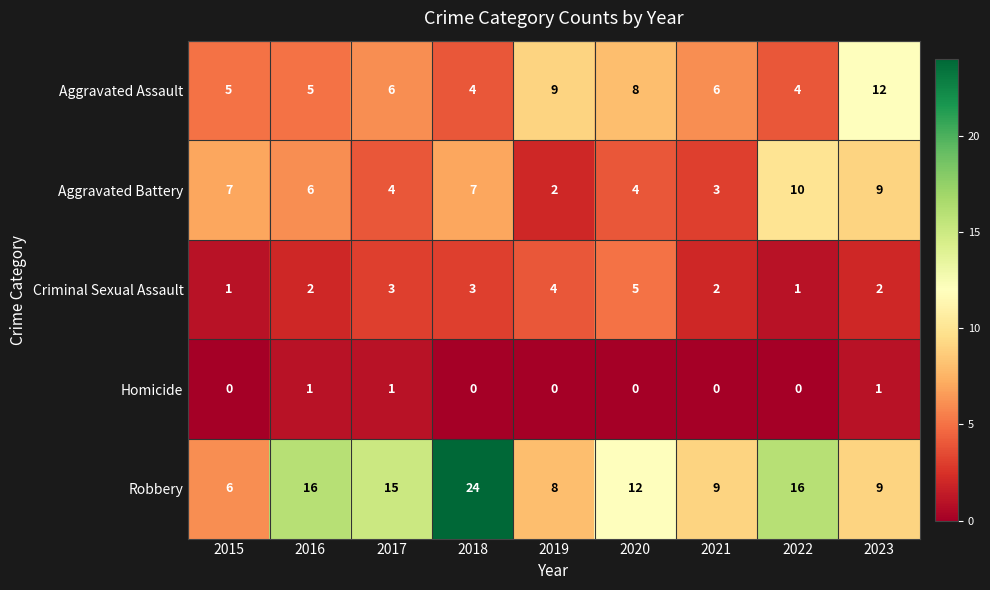

What is the difference between the maximum and second lowest values in the Aggravated Battery series?

7